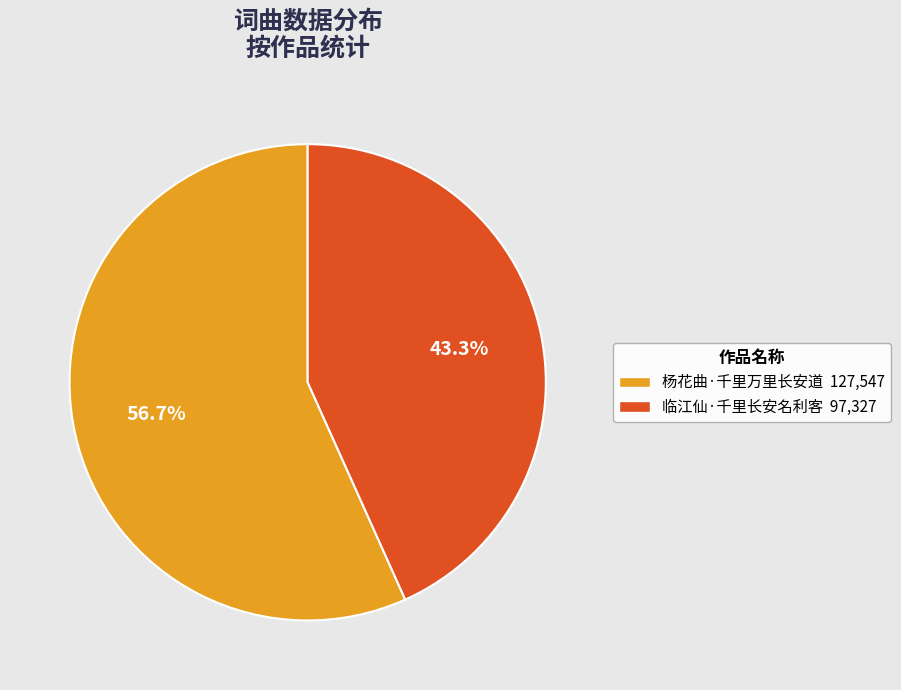

Count the number of slices in the pie.

2